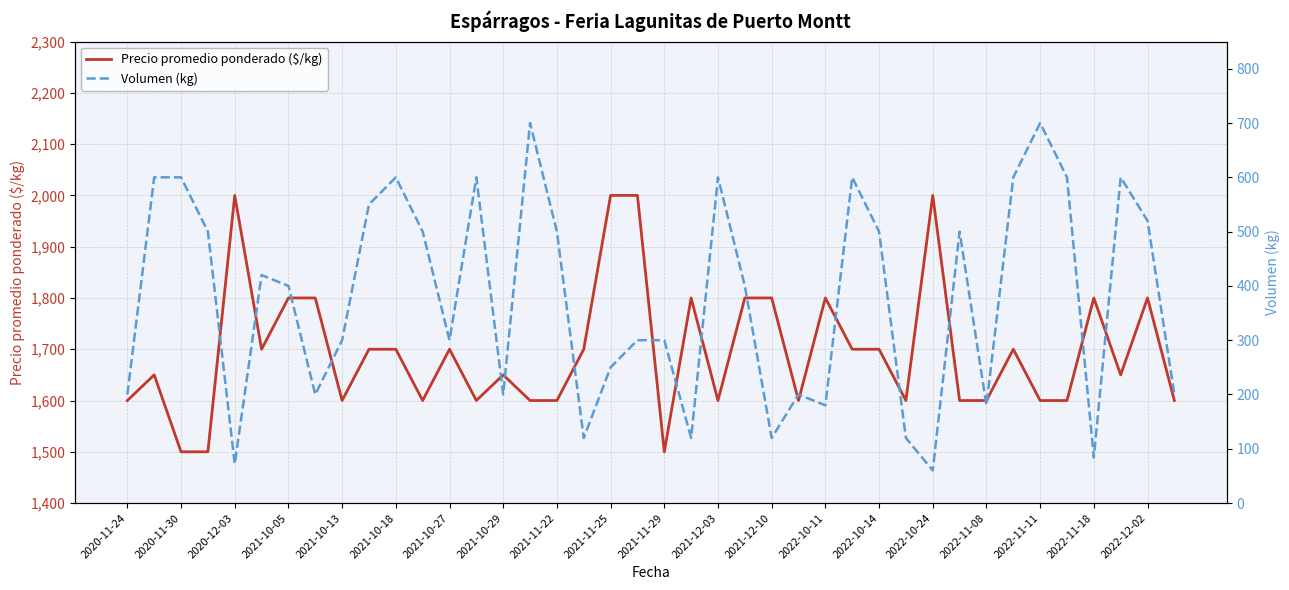

How many lines are shown in the chart?

2